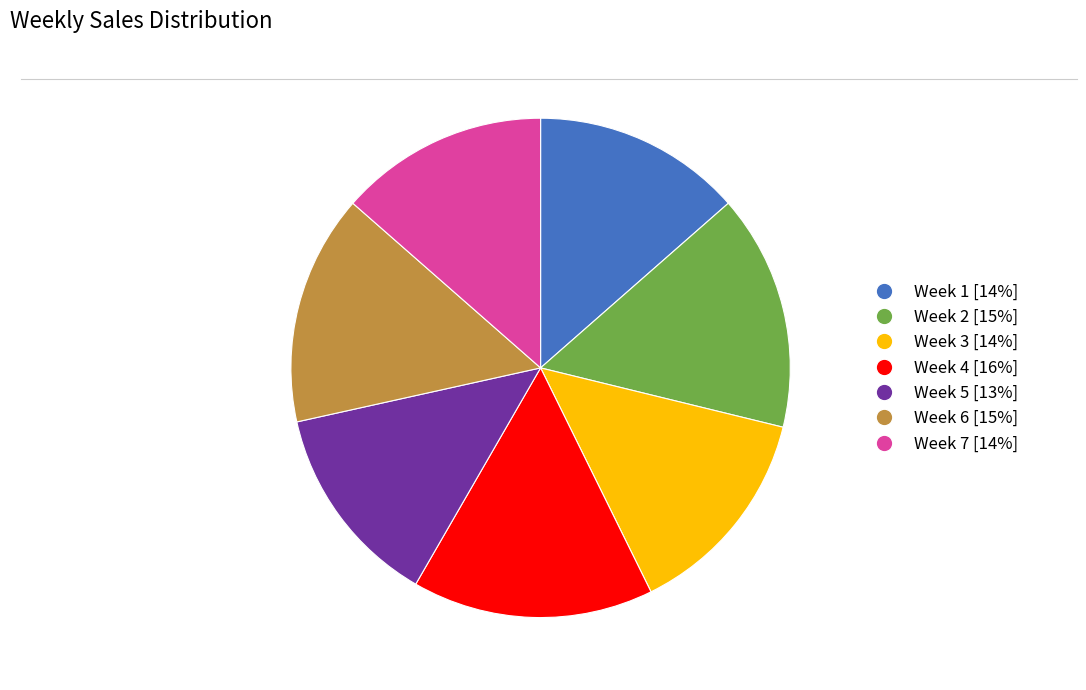

Is it true that Week 6 [15%] is 21% of the pie?

False